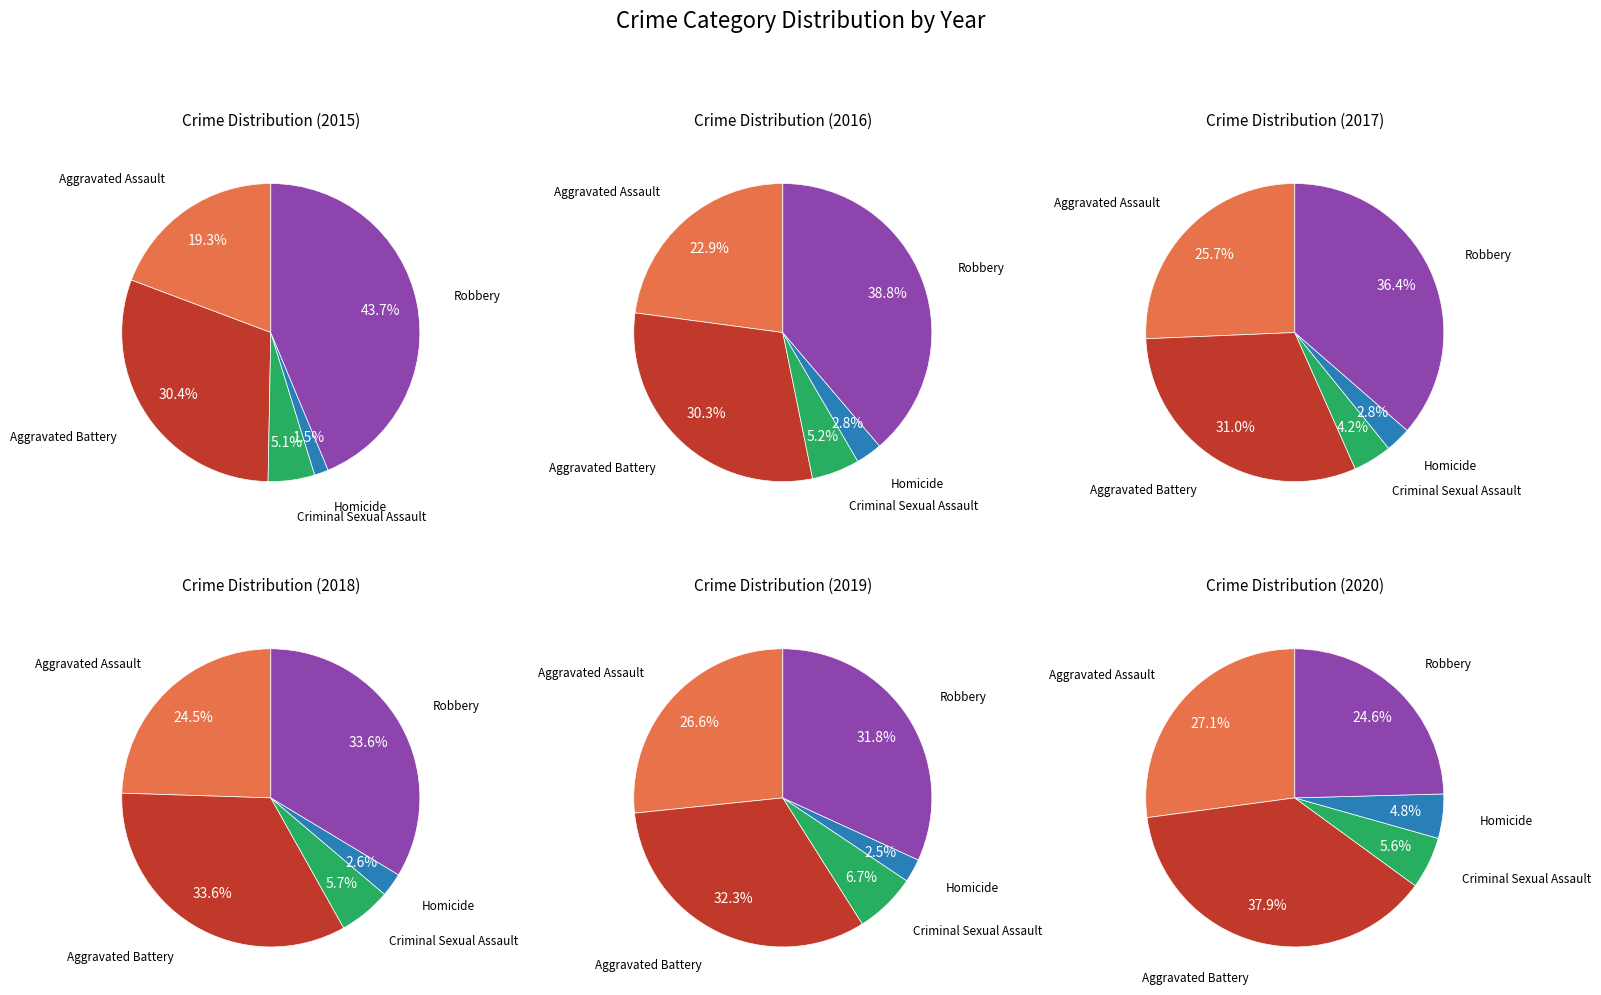

To the nearest percent, what percentage of the pie is Criminal Sexual Assault?

5%